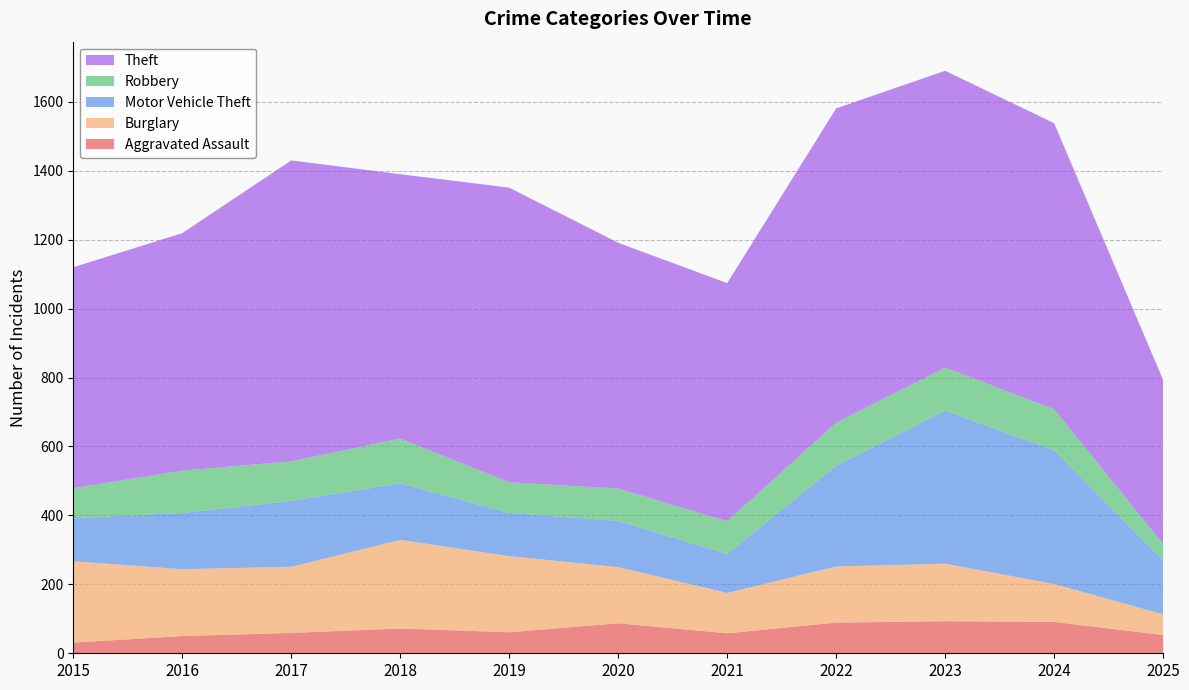

Reading left to right, transcribe all the data shown in this chart.

Aggravated Assault: 2015=31	2016=50	2017=59	2018=72	2019=61	2020=87	2021=58	2022=89	2023=93	2024=91	2025=53
Burglary: 2015=236	2016=194	2017=192	2018=257	2019=221	2020=163	2021=117	2022=163	2023=167	2024=110	2025=60
Motor Vehicle Theft: 2015=125	2016=163	2017=191	2018=164	2019=125	2020=134	2021=113	2022=292	2023=444	2024=388	2025=157
Robbery: 2015=87	2016=123	2017=115	2018=130	2019=89	2020=94	2021=95	2022=125	2023=125	2024=119	2025=47
Theft: 2015=641	2016=689	2017=873	2018=767	2019=855	2020=713	2021=691	2022=912	2023=861	2024=830	2025=476